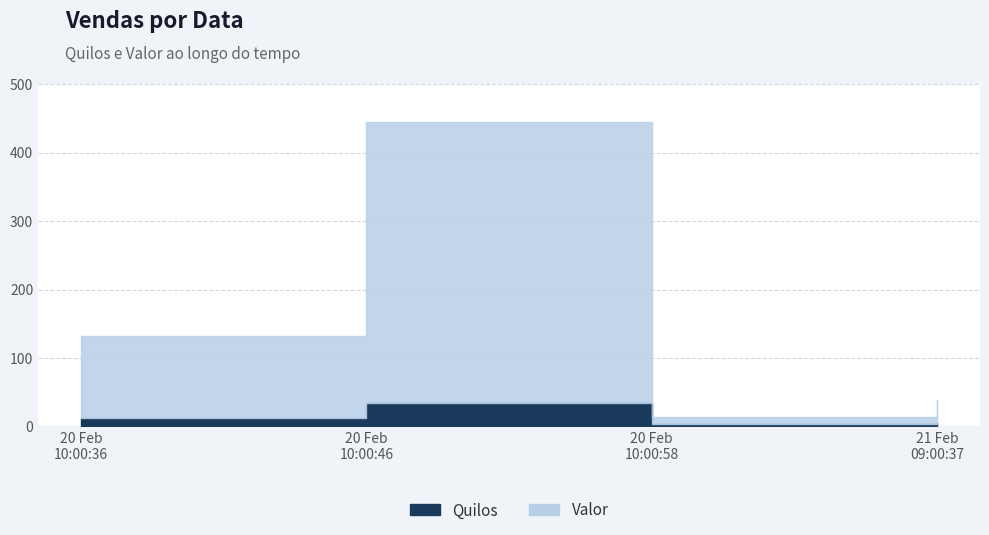

The value of Valor at 2024-02-20 10:00:58 is 17.8. True or false?

False